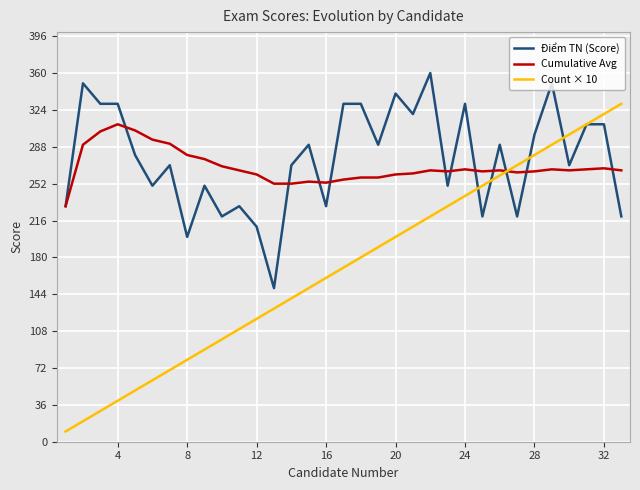

Rank the series by their maximum value, from highest to lowest.

Điểm TN (Score), Count × 10, Cumulative Avg